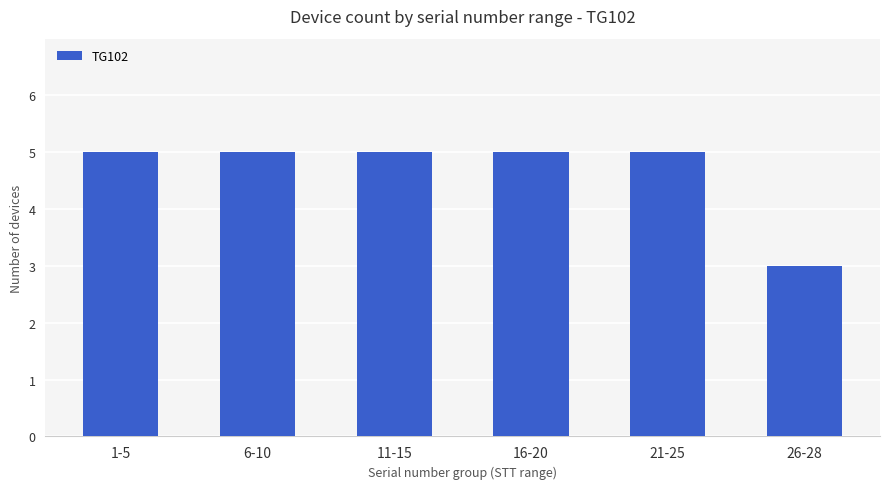

True or false: the data shows 2 at 1-5.

False